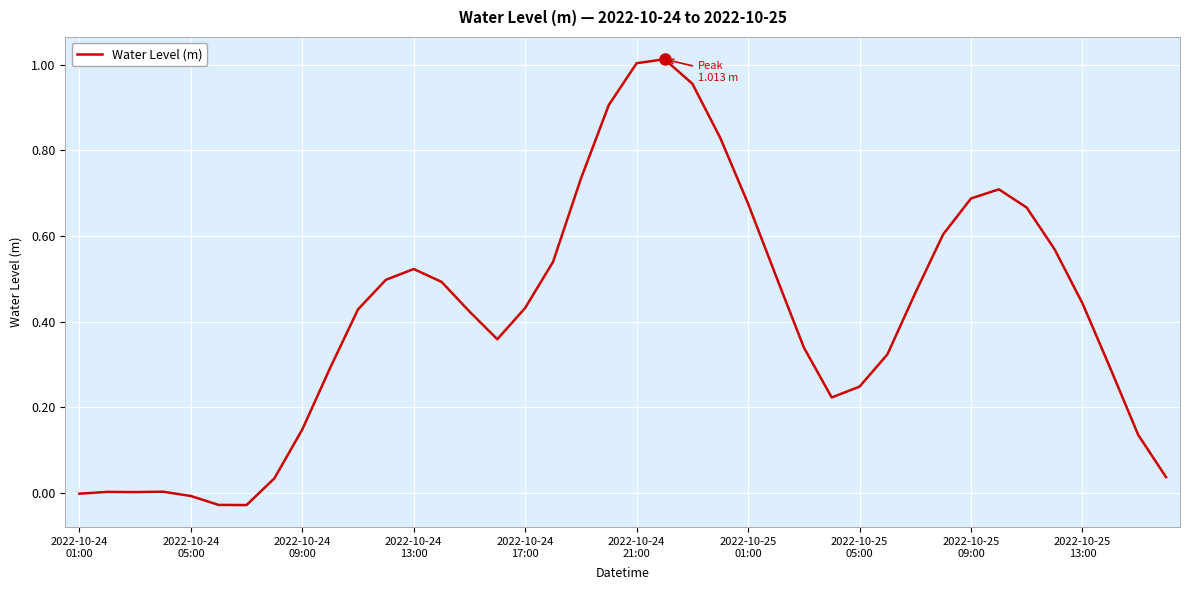

Is this an area chart (filled region under the line)?

No